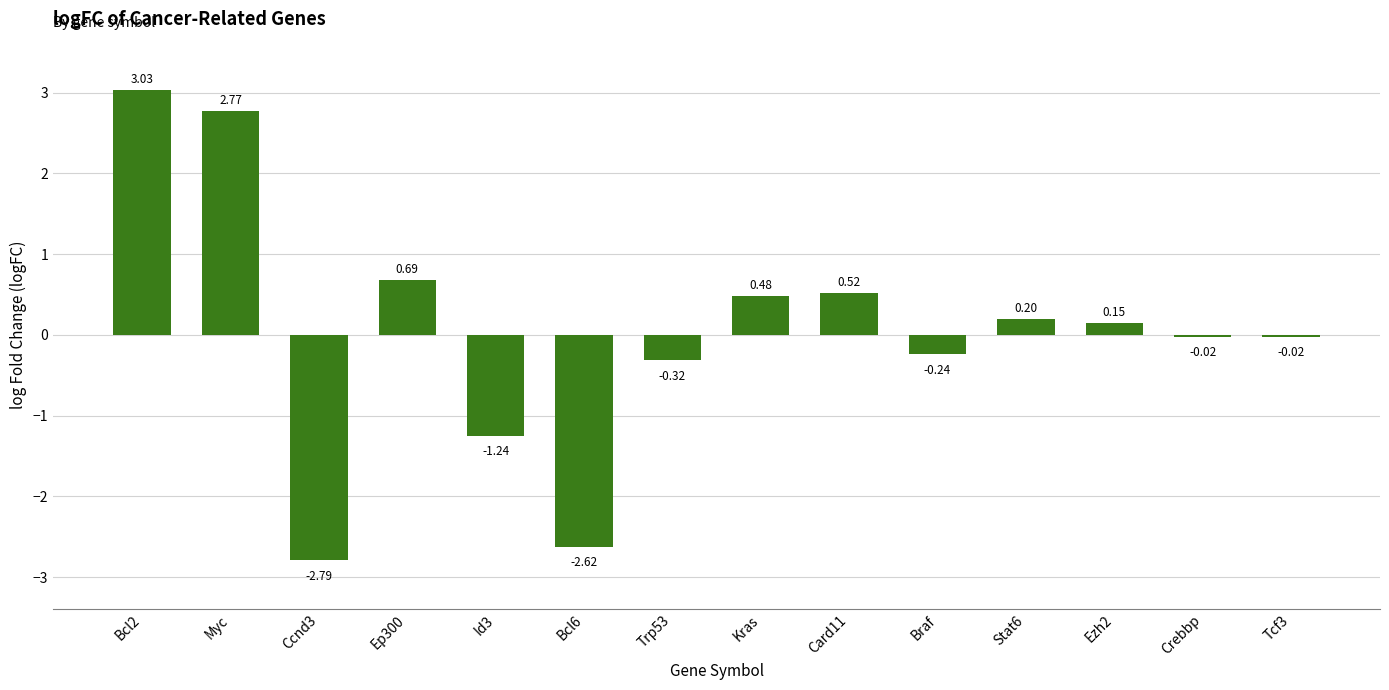

What is the change in value from Id3 to Bcl6?

-1.4